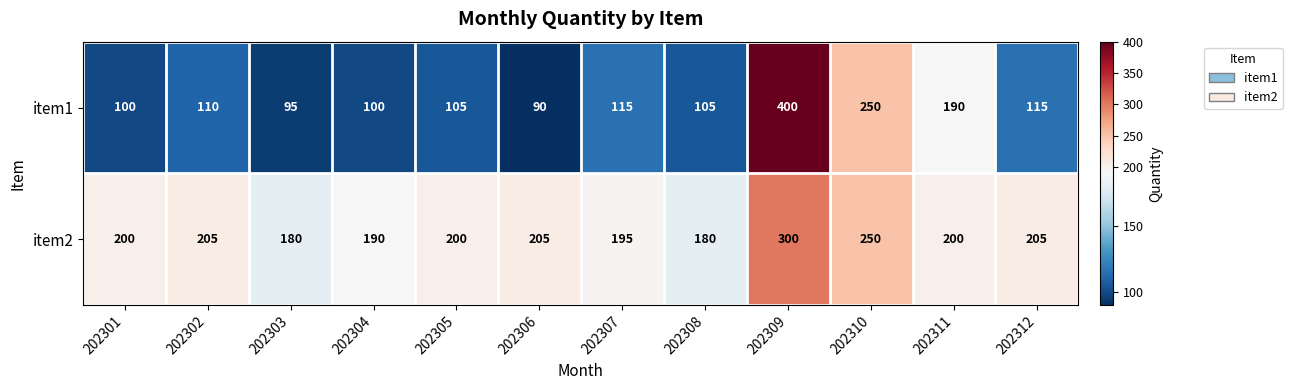

The item1 series shows 536 at 202309. True or false?

False